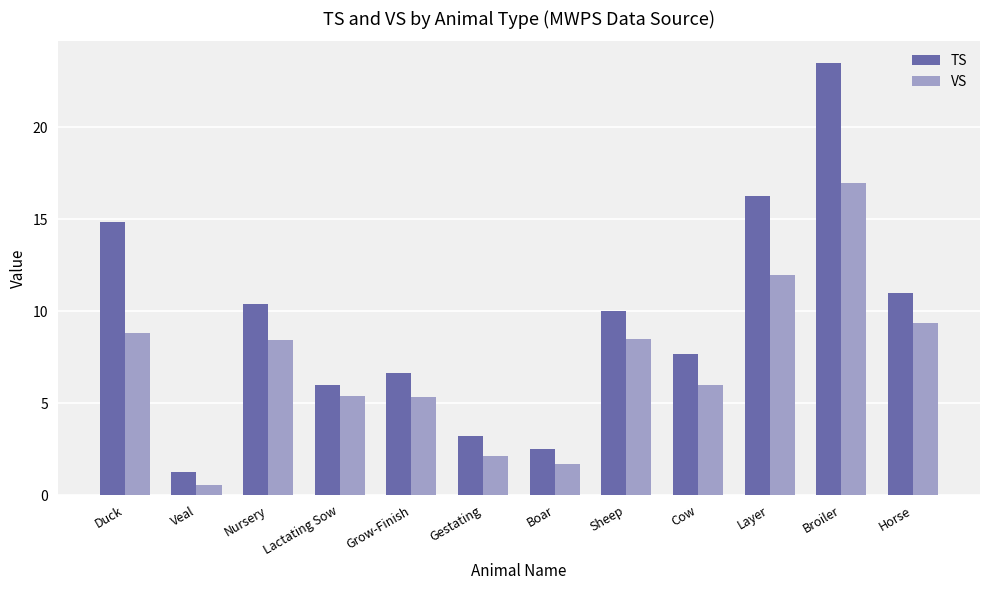

How many groups of bars are there?

12